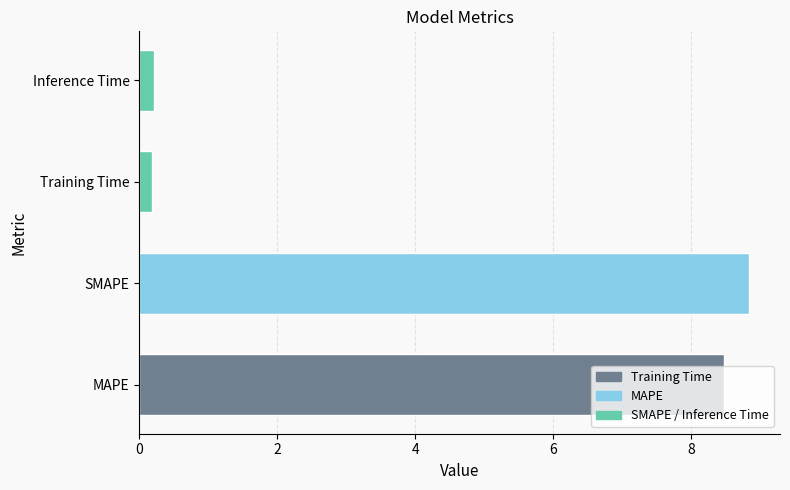

What is the change in value from MAPE to SMAPE?

+0.4